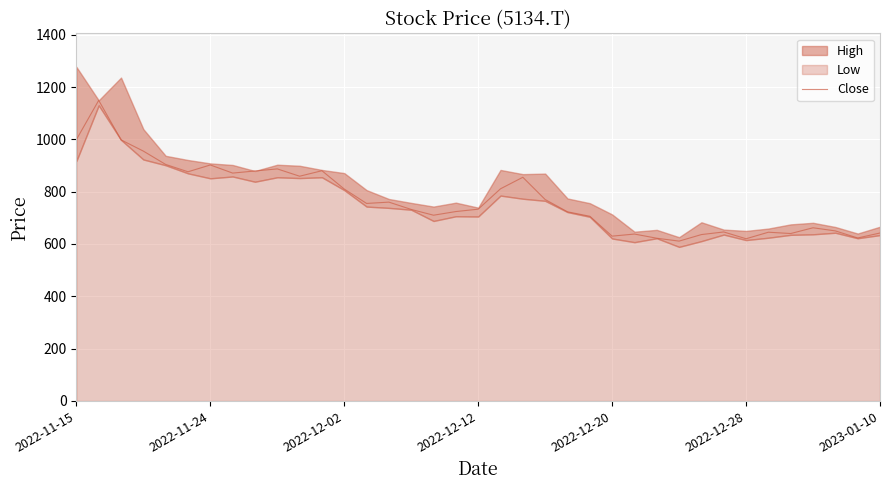

What is the value of the 8th point from the left?

871